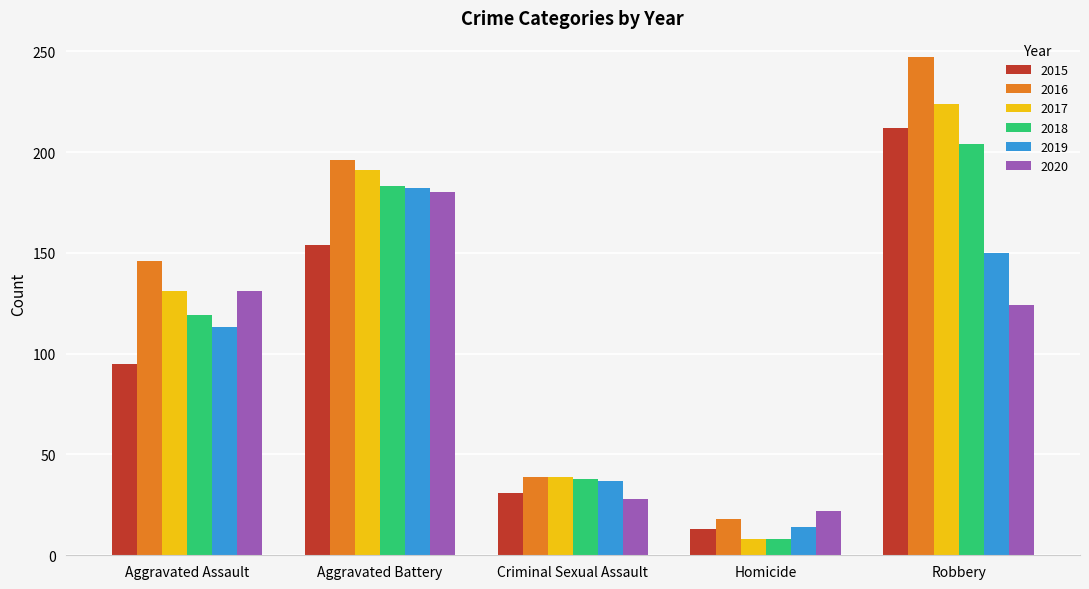

How many bars are there in each group?

6